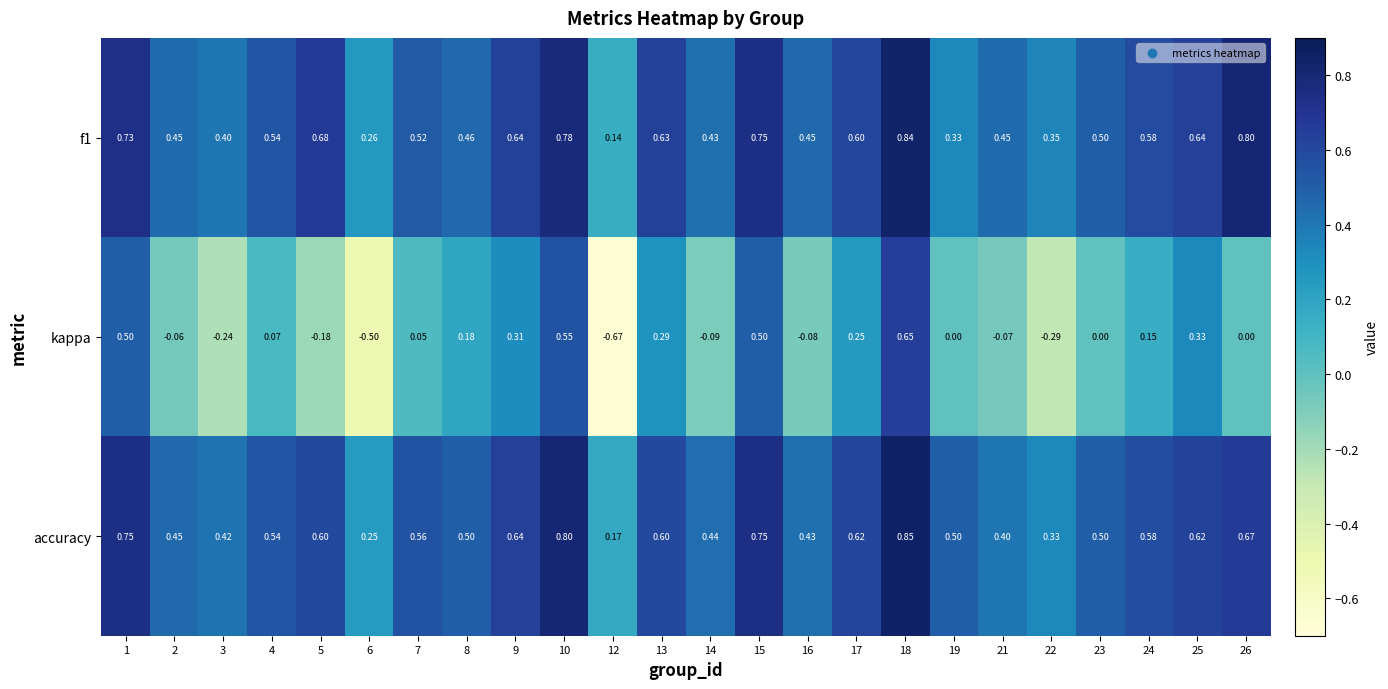

Is the value of kappa at 26 greater than the value of accuracy at 2?

No